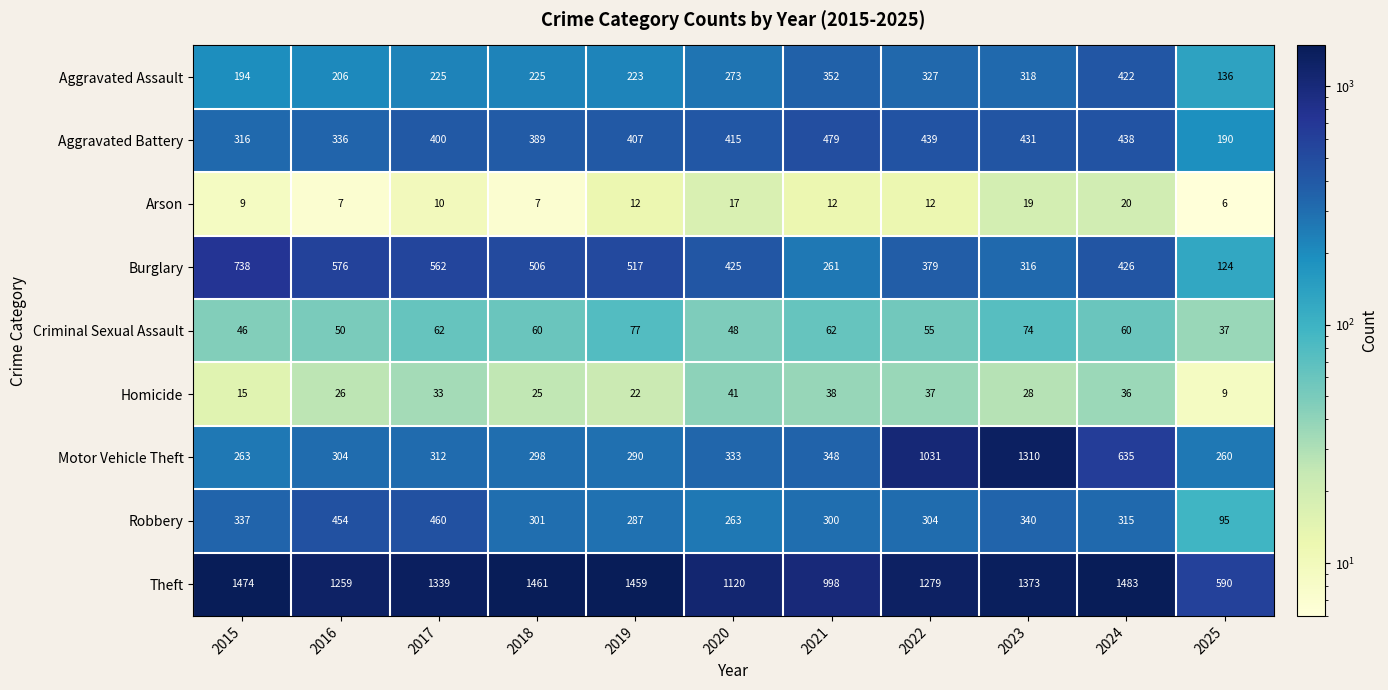

What is the maximum value shown in the chart?

1483